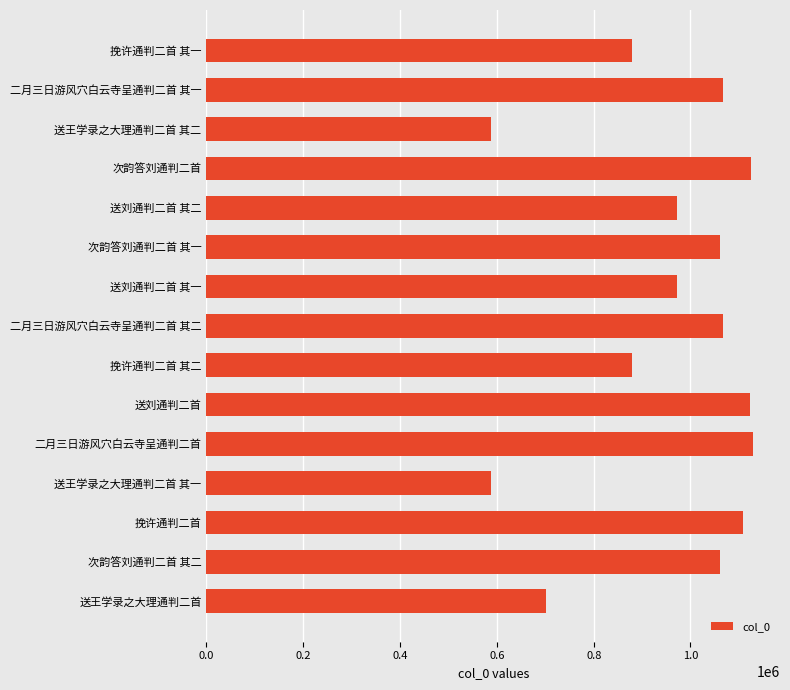

What is the average value?

955171